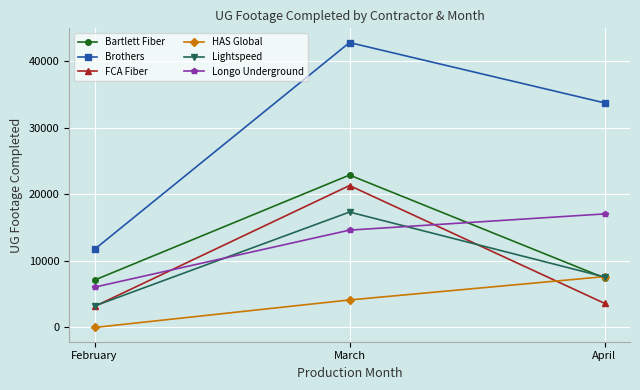

Reading right to left, extract all data points from this chart.

Bartlett Fiber: 7447	22896	7120
Brothers: 33743	42799	11735
FCA Fiber: 3629	21322	3158
HAS Global: 7641	4135	0
Lightspeed: 7593	17340	3226
Longo Underground: 17060	14625	6056